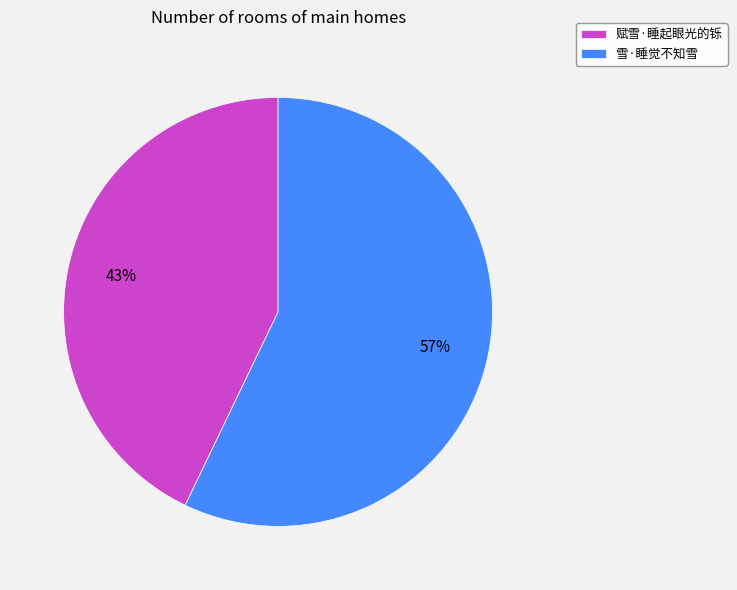

True or false: 赋雪·睡起眼光的铄 accounts for 43% of the total.

True